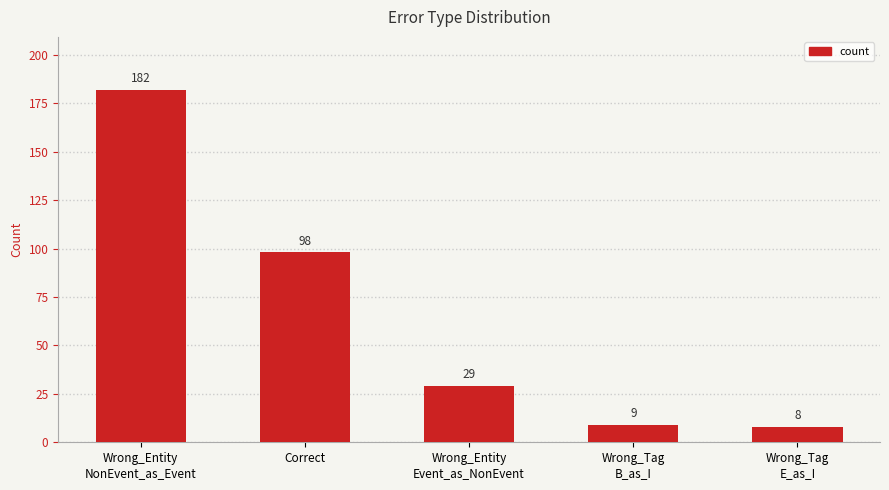

Does the chart contain any negative values?

No